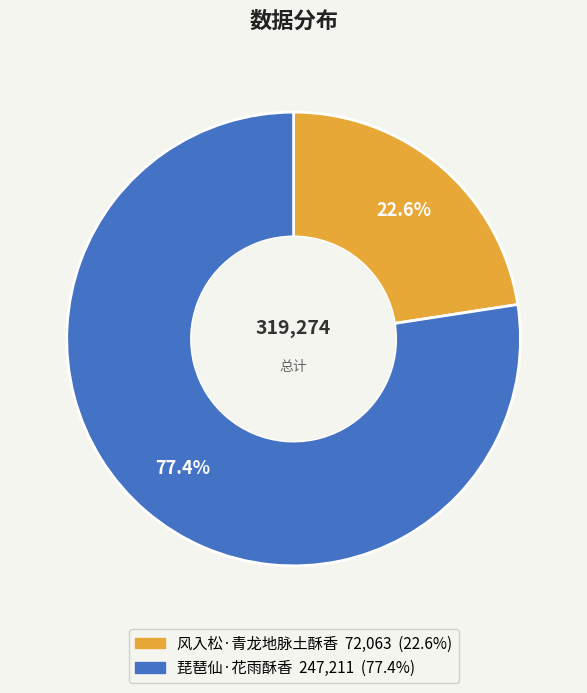

Approximately how many times larger is the value at 琵琶仙·花雨酥香 compared to 风入松·青龙地脉土酥香?

3.4